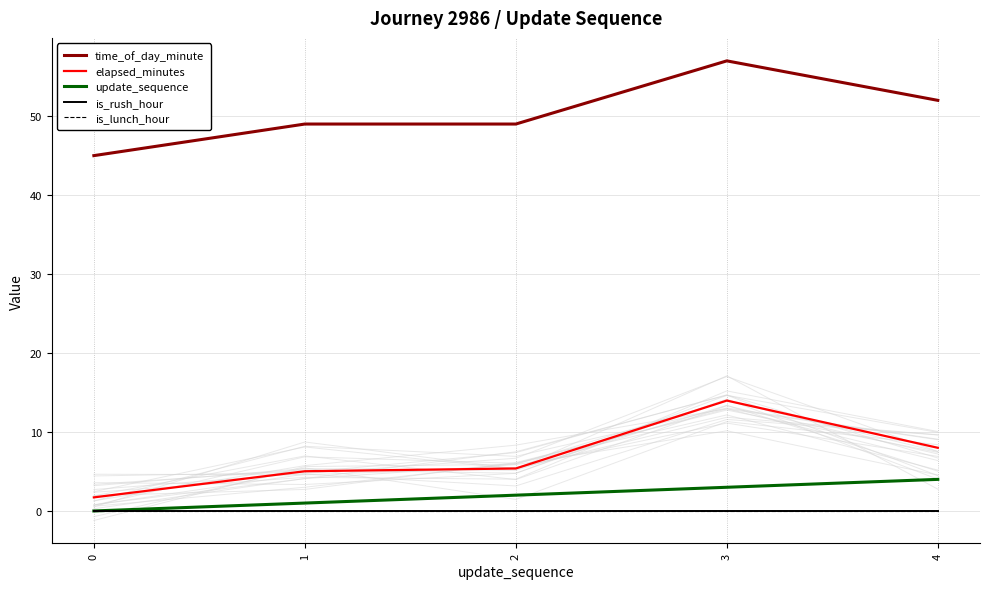

True or false: time_of_day_minute has a value of 83.8 at 1.

False